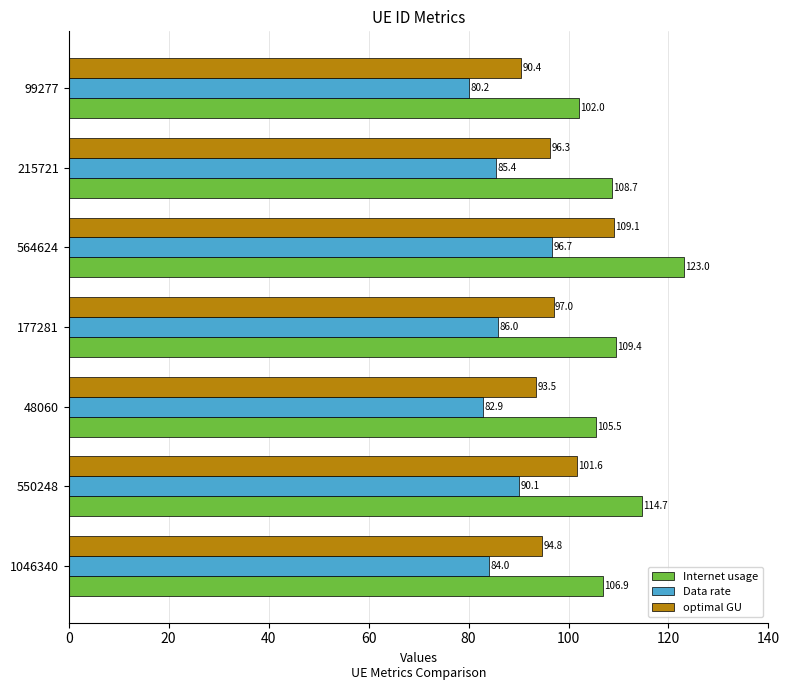

Rank the series by their maximum value, from lowest to highest.

Data rate, optimal GU, Internet usage